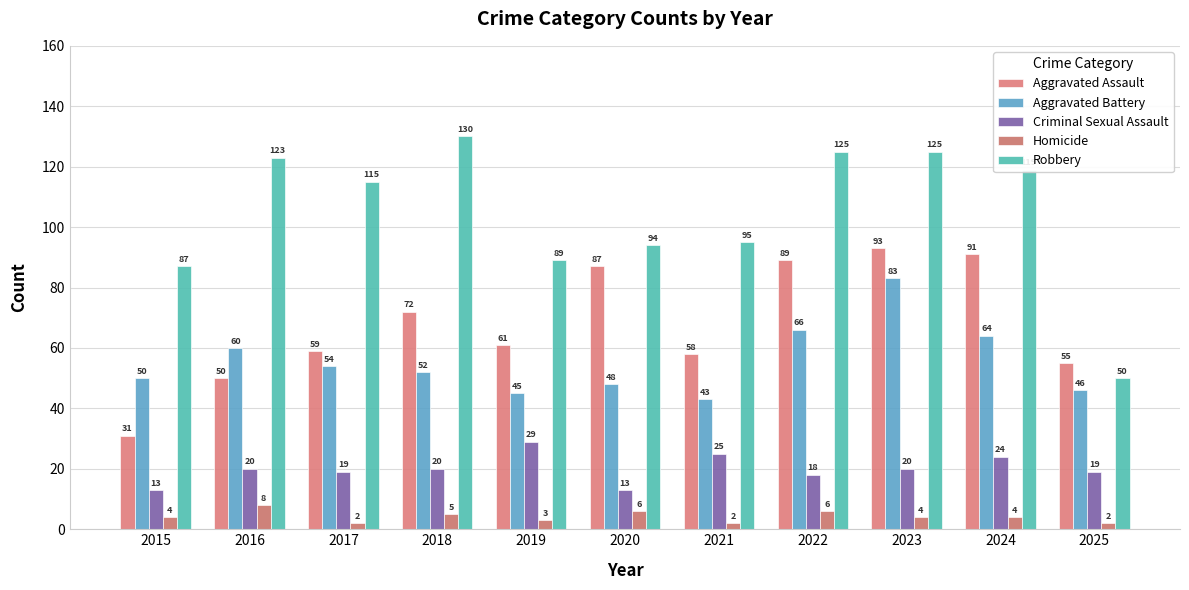

How many values in the Aggravated Battery series are below 52?

5